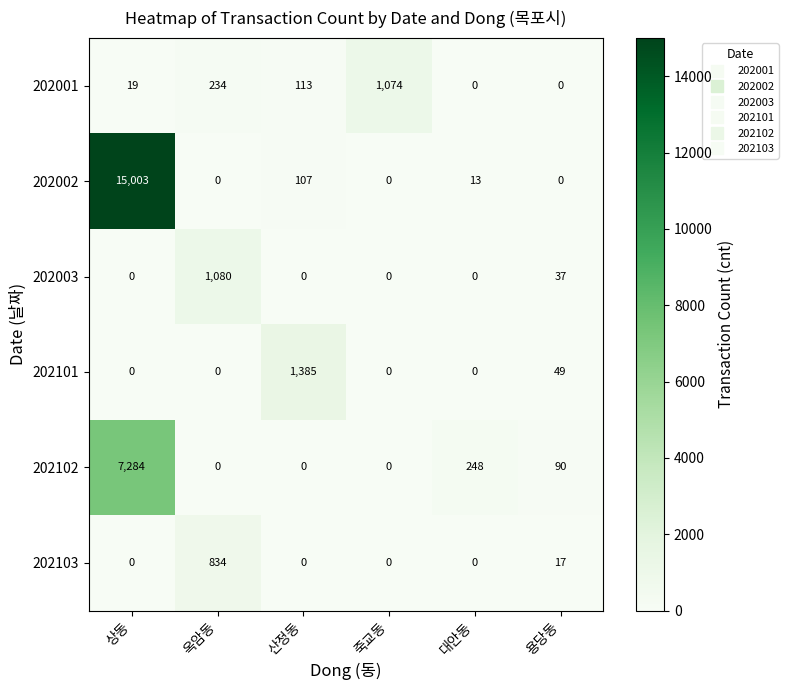

How many values in 202103 are above zero?

2